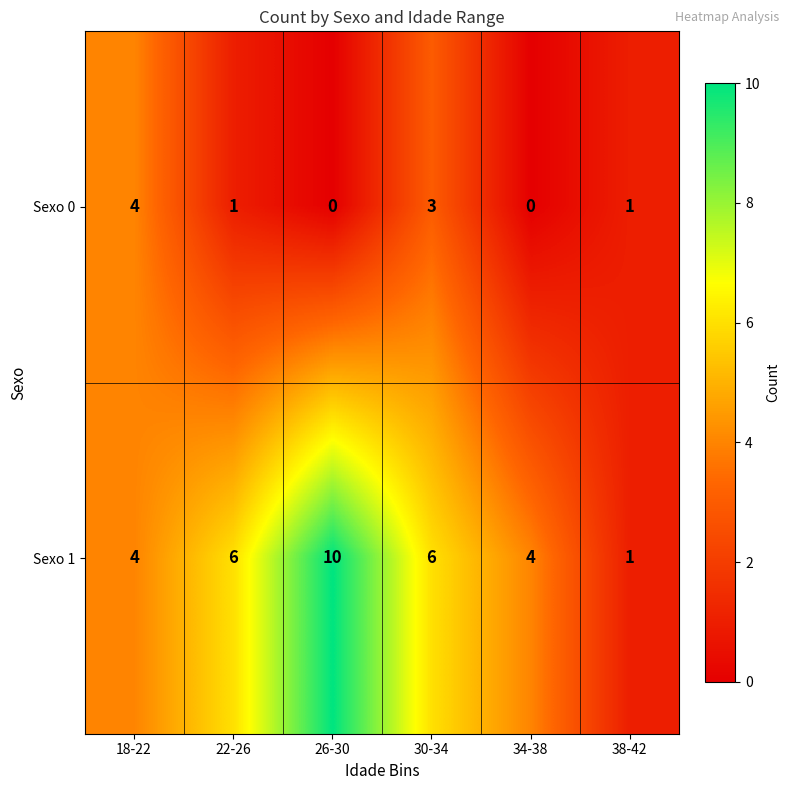

The Sexo 1 series shows 5 at 34-38. True or false?

False